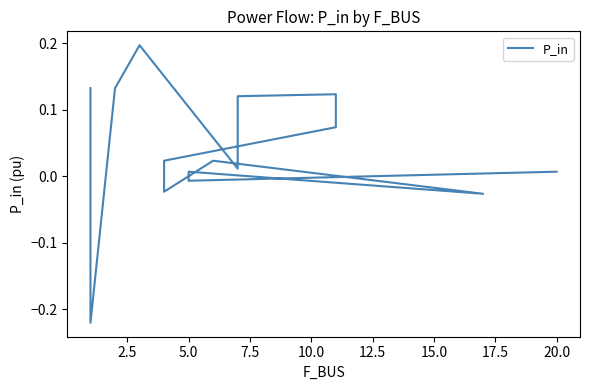

Reading left to right, list all the values displayed in this chart.

0.1	-0.2	0.1	0.2	0.0	0.1	0.1	0.1	0.0	-0.0	0.0	-0.0	0.0	-0.0	0.0